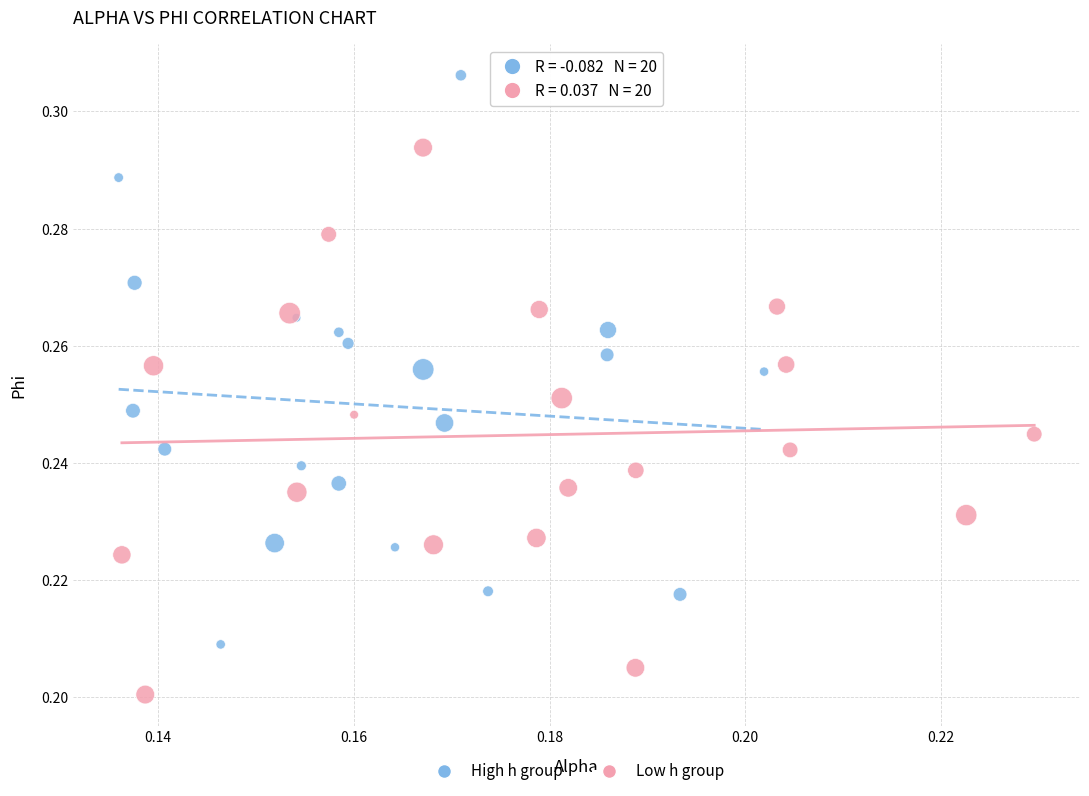

Which series contains the highest Y value?

High h group